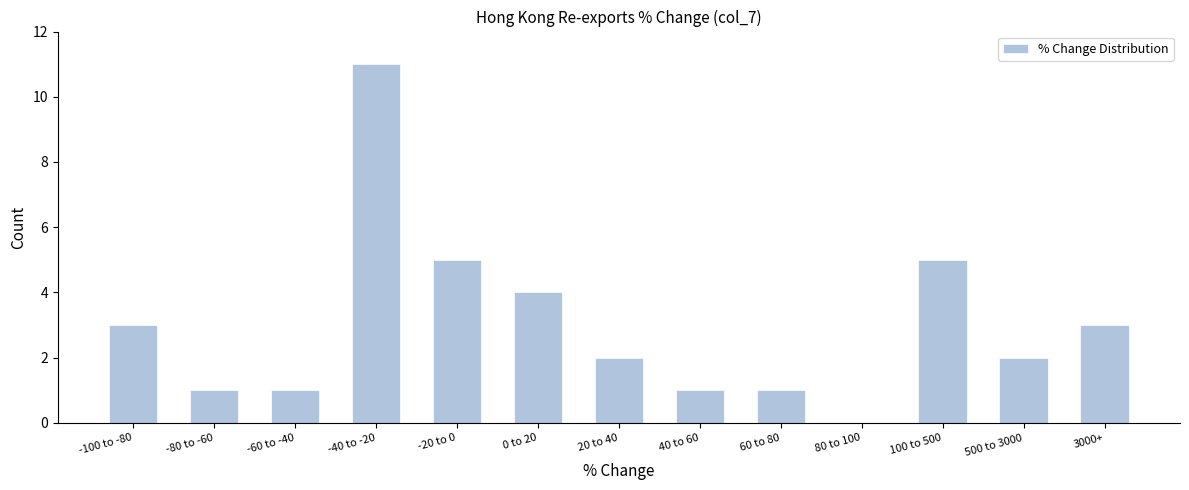

Reading right to left, transcribe all the data shown in this chart.

3000+=3	500 to 3000=2	100 to 500=5	80 to 100=0	60 to 80=1	40 to 60=1	20 to 40=2	0 to 20=4	-20 to 0=5	-40 to -20=11	-60 to -40=1	-80 to -60=1	-100 to -80=3